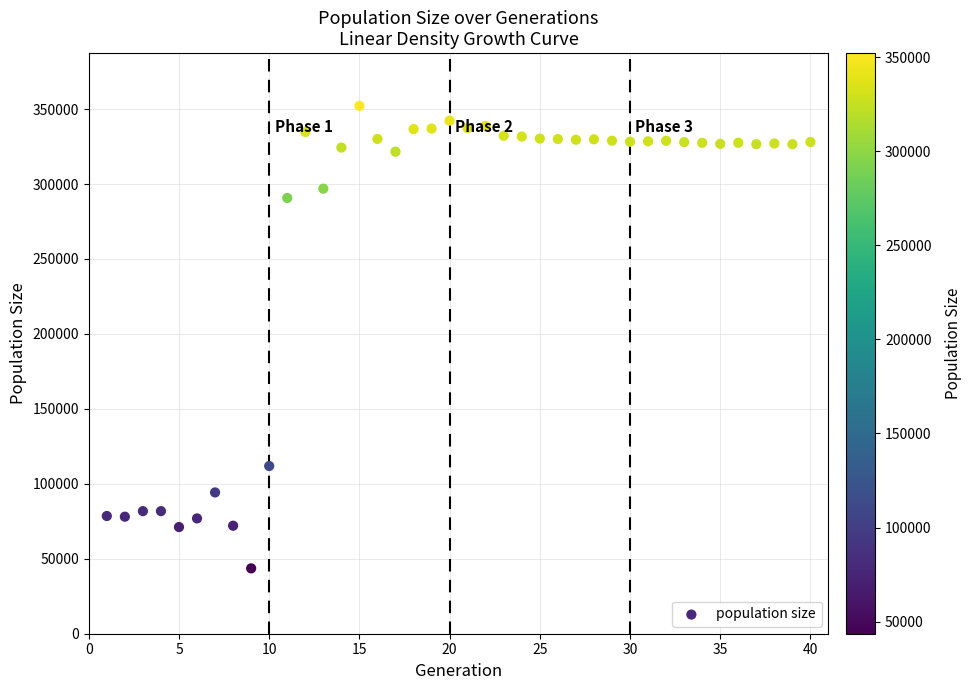

What Y value in the scatter plot is closest to 197849?

111882